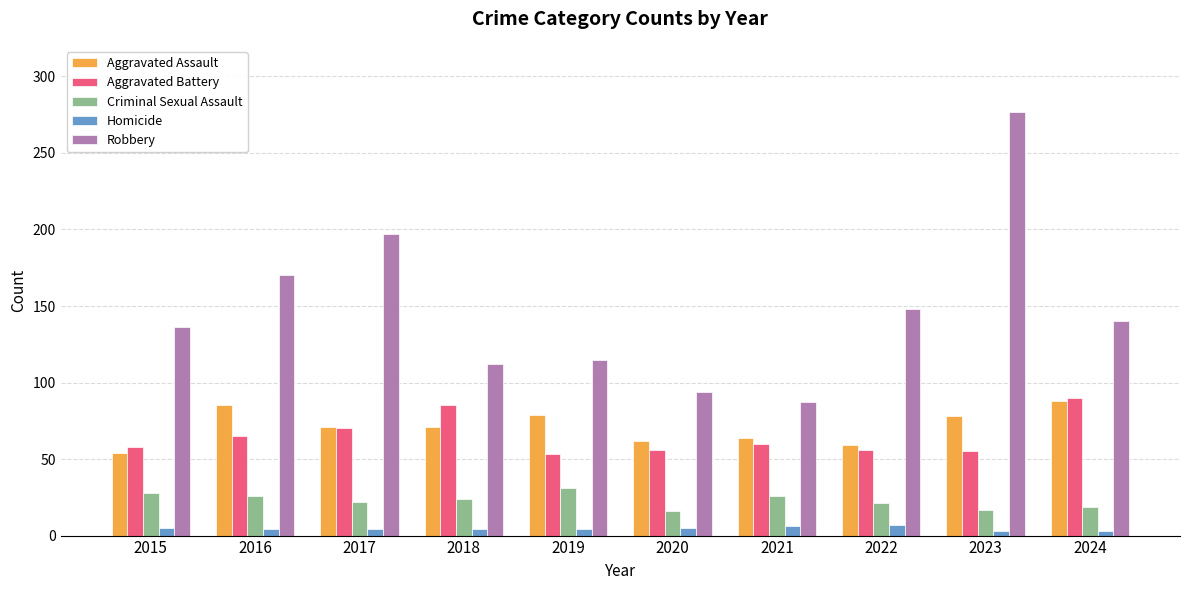

The Criminal Sexual Assault series shows 5 at 2017. True or false?

False